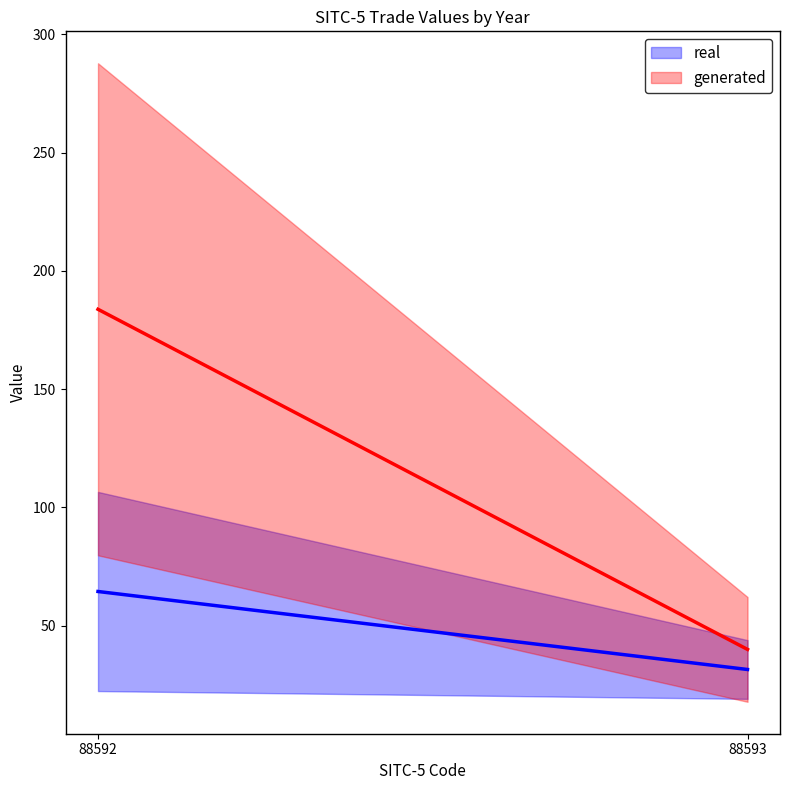

Between 88592 and 88593, which is larger?

88592